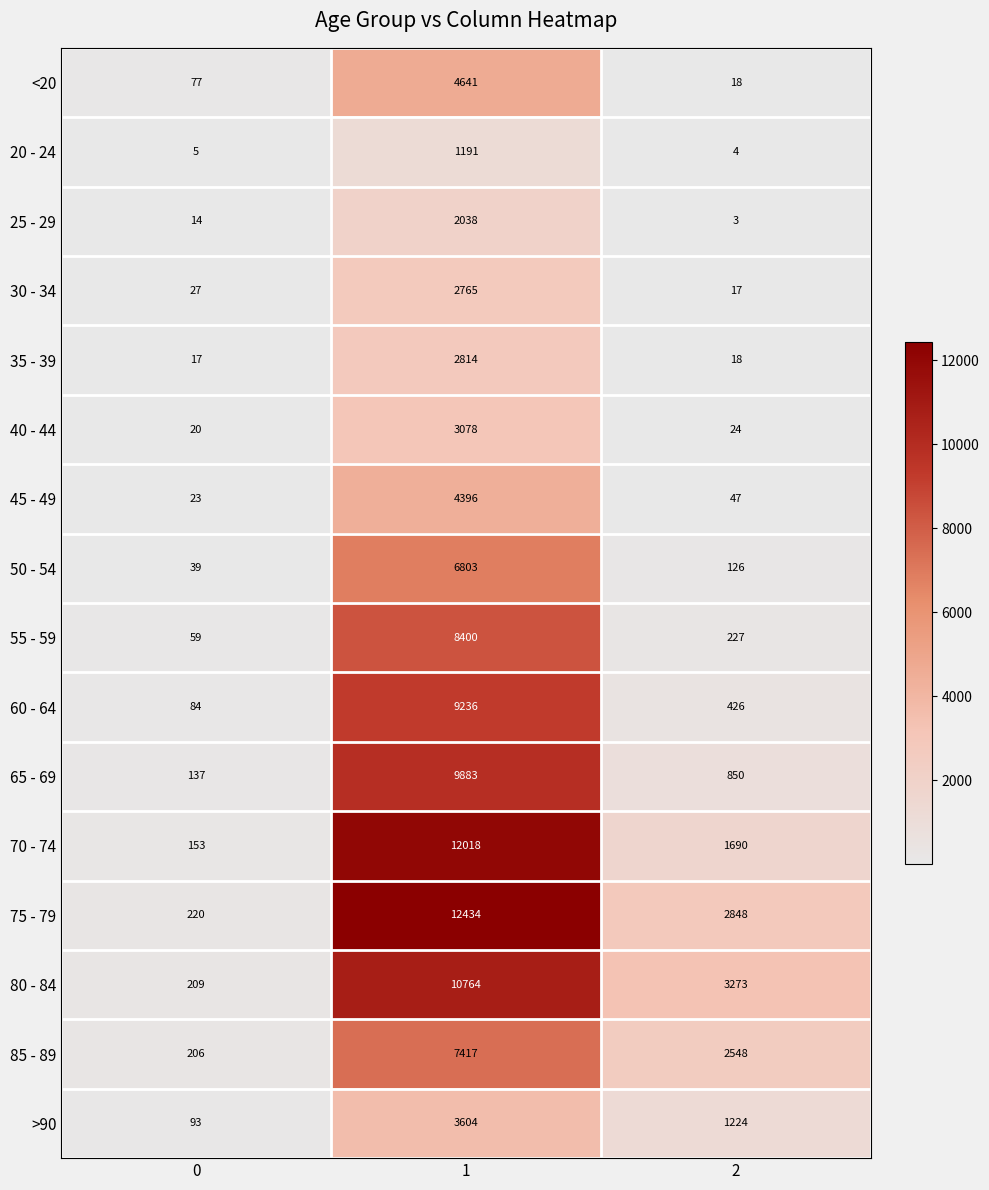

At 1, list the series in order from smallest to largest.

20 - 24, 25 - 29, 30 - 34, 35 - 39, 40 - 44, >90, 45 - 49, <20, 50 - 54, 85 - 89, 55 - 59, 60 - 64, 65 - 69, 80 - 84, 70 - 74, 75 - 79